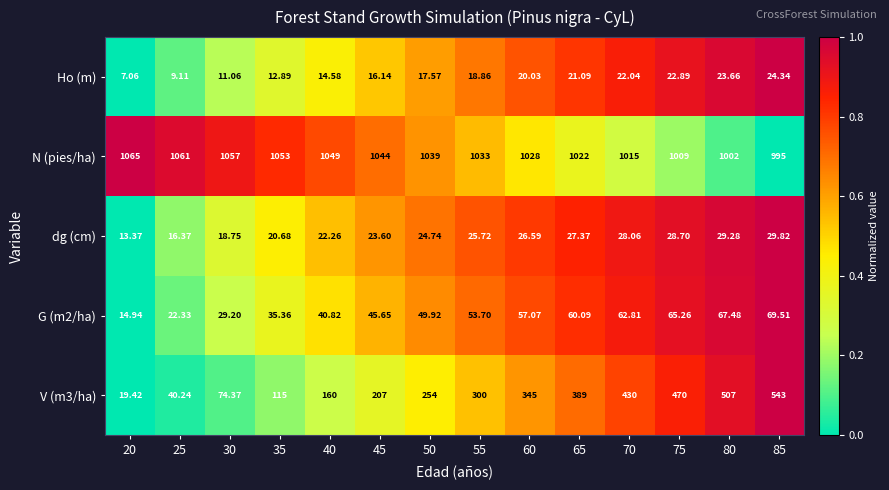

Is the value of V (m3/ha) at 45 greater than the value of dg (cm) at 55?

Yes